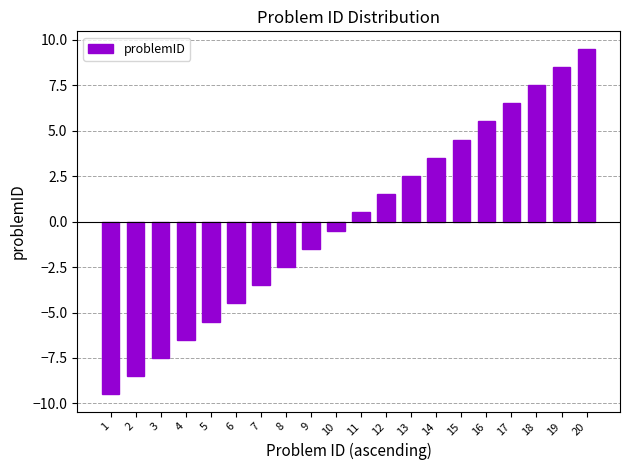

What is the change in value from 7 to 14?

+7.0